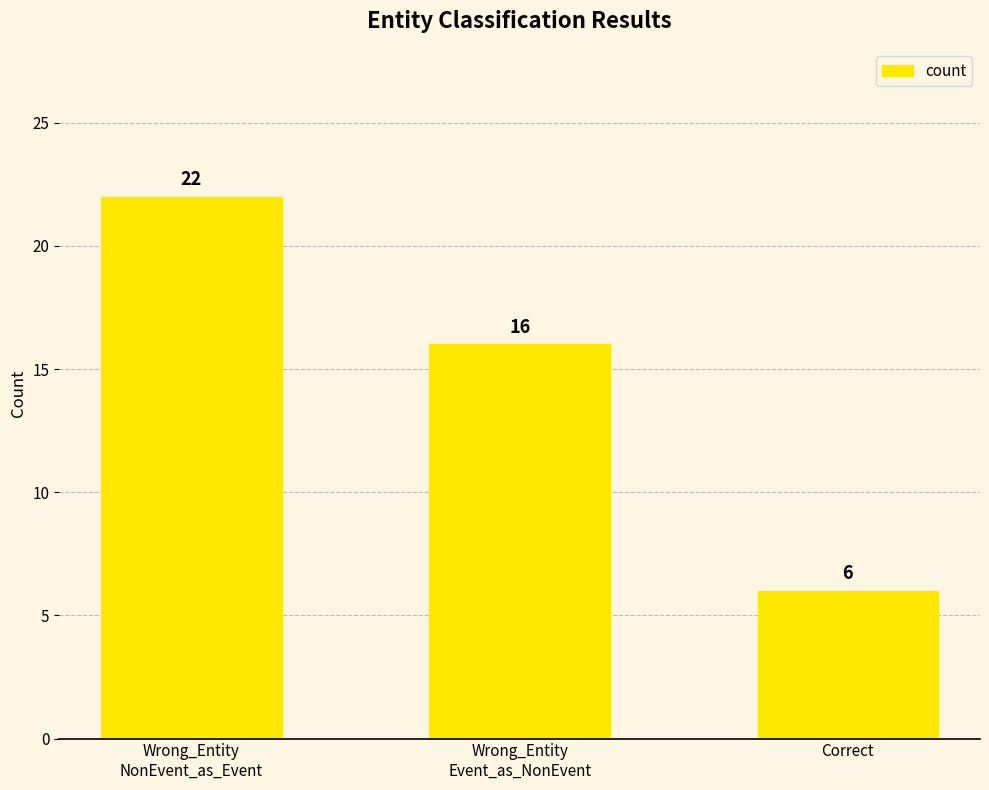

What is the change in value from Wrong_Entity
Event_as_NonEvent to Correct?

-10